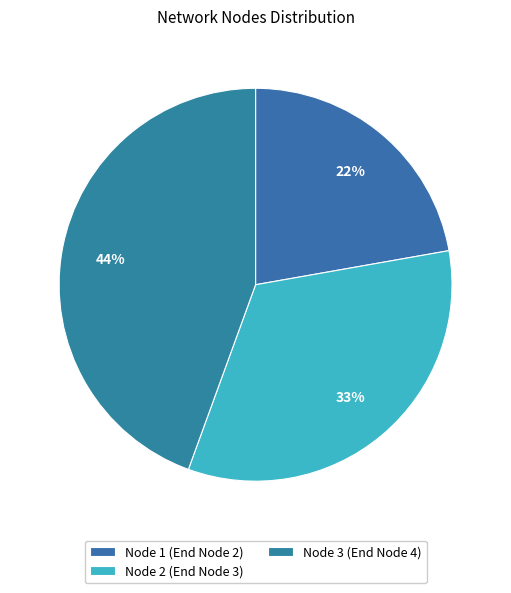

Which slice is the smallest?

Node 1